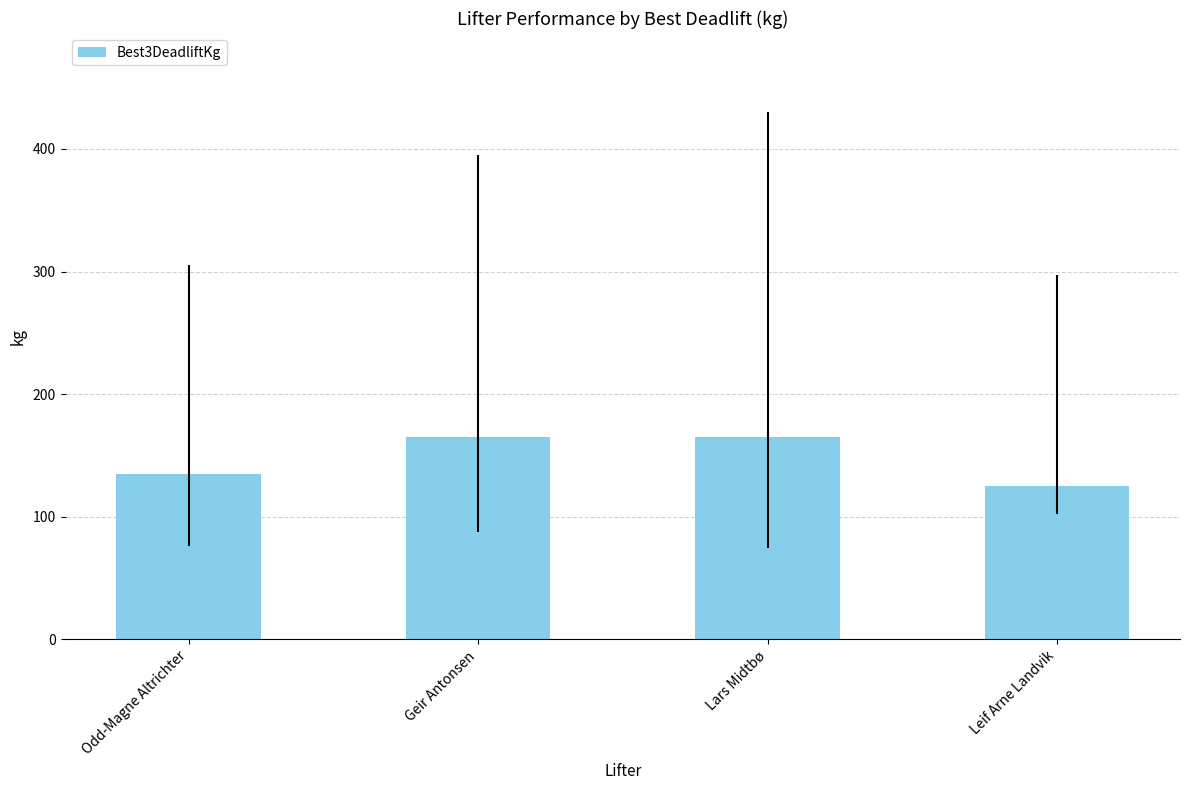

What is the ratio of the value at Leif Arne Landvik to the value at Odd-Magne Altrichter?

0.9